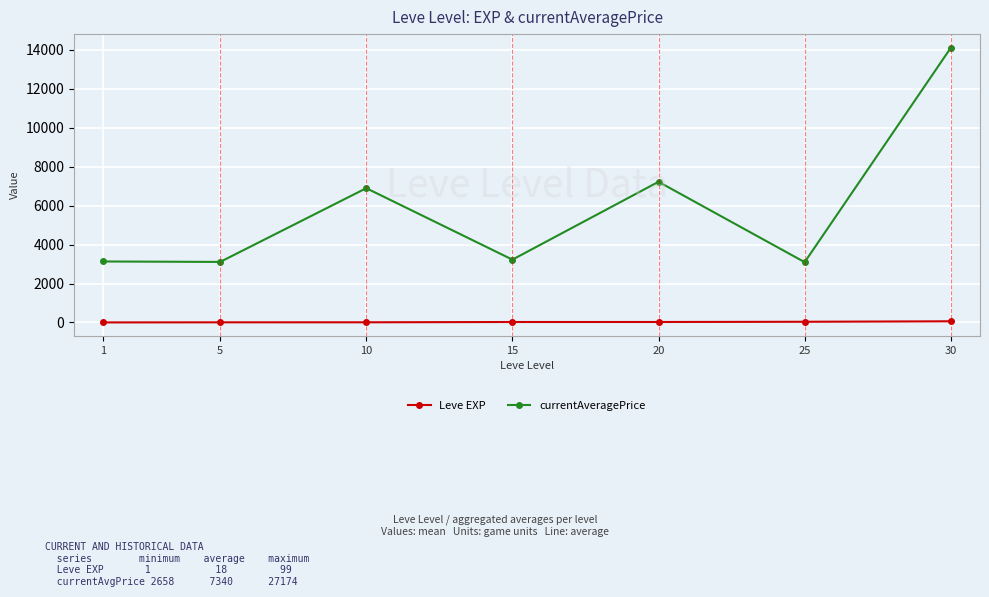

What is the sum of the Leve EXP values at 1 and 5?

7.5